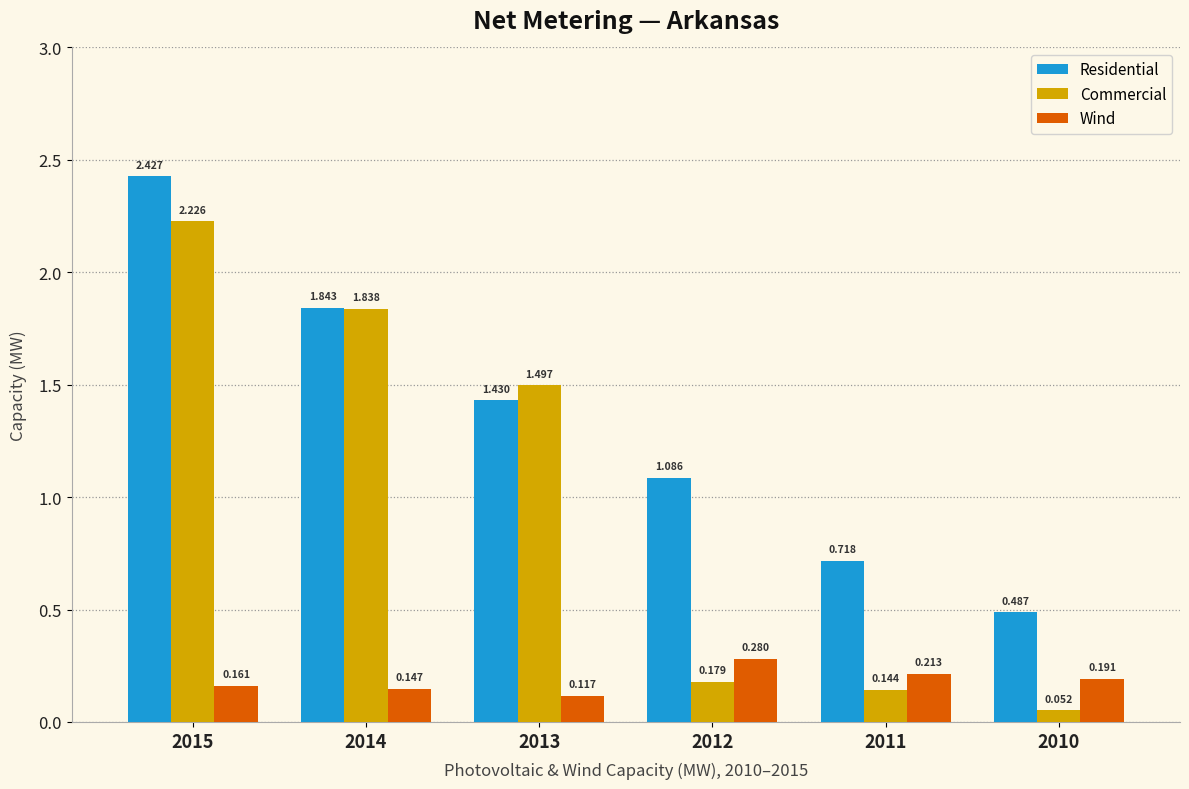

List the series in order of their overall mean, highest first.

Residential, Commercial, Wind